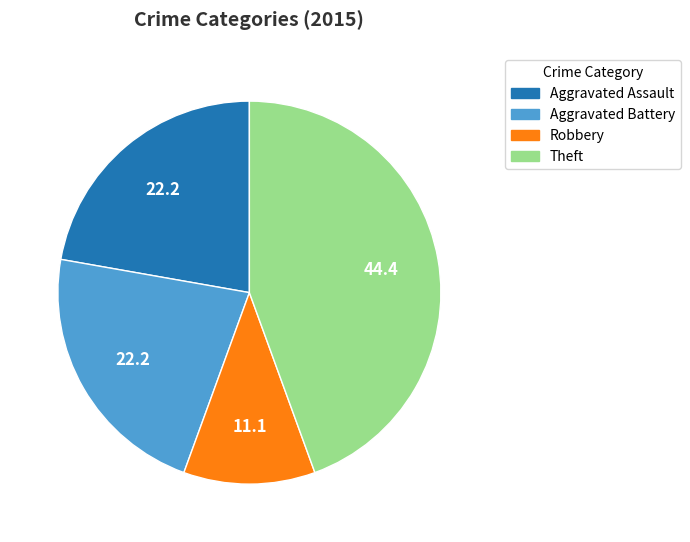

Is there a majority slice in this chart?

No